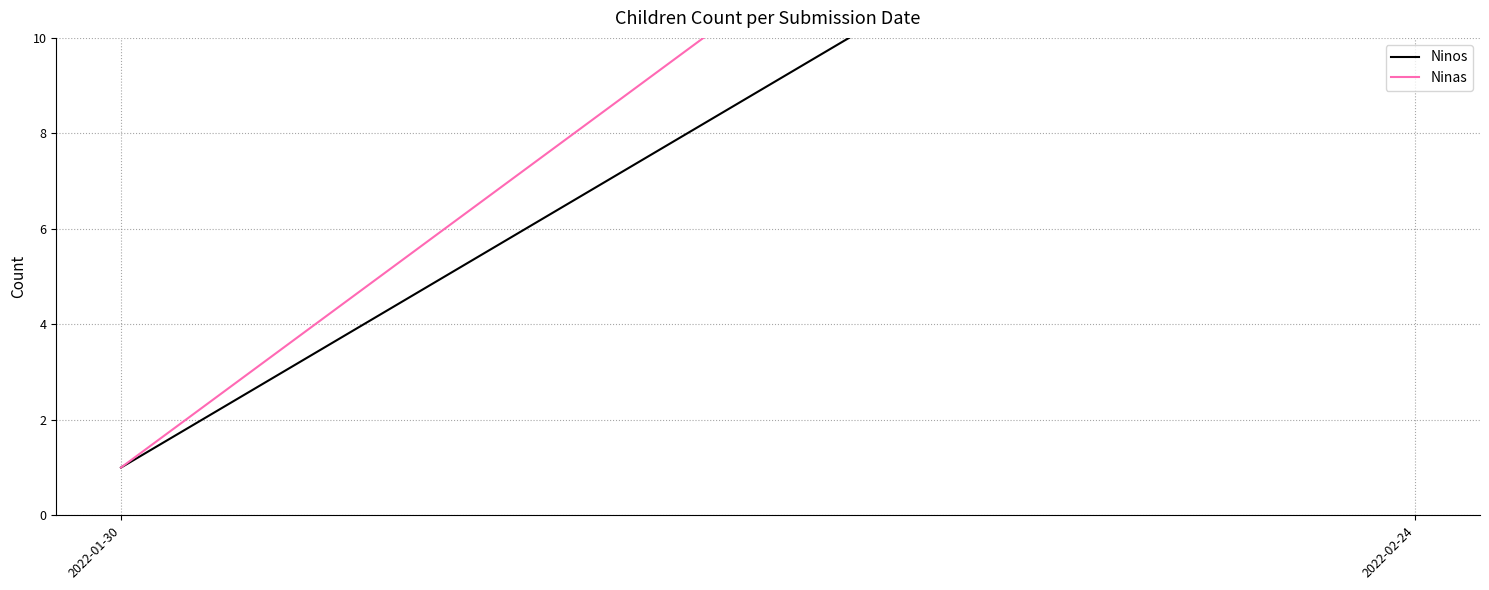

Which series changed the most between 2022-01-30 and 2022-02-24?

Ninas